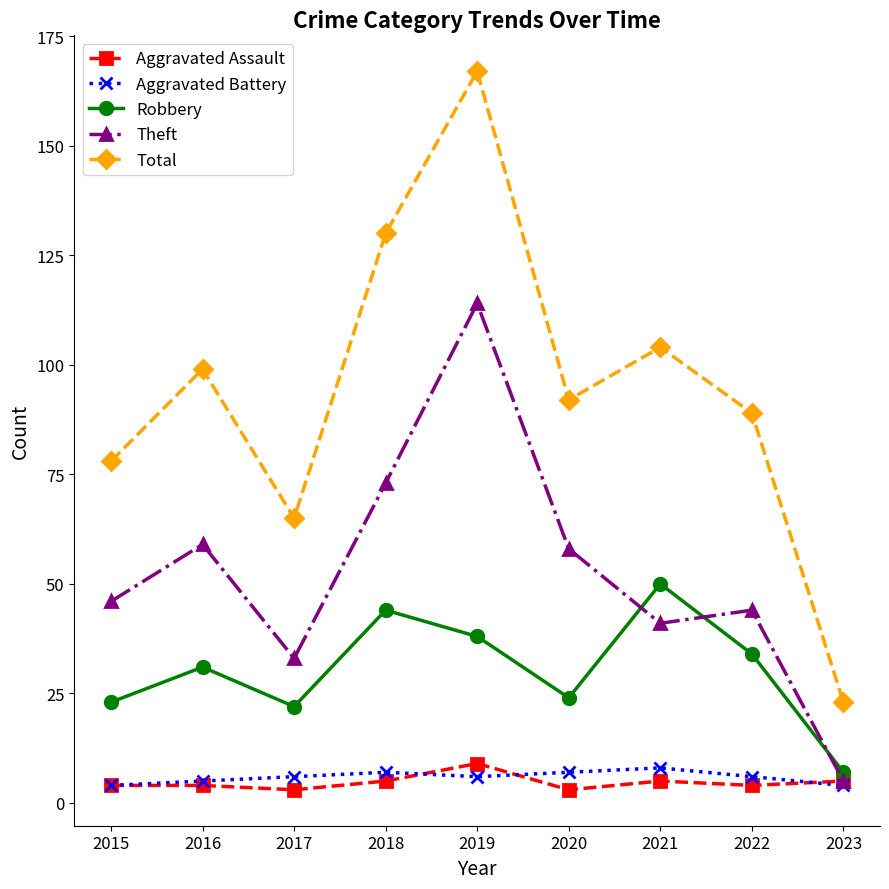

Between 2018 and 2021, which series saw the biggest shift?

Theft